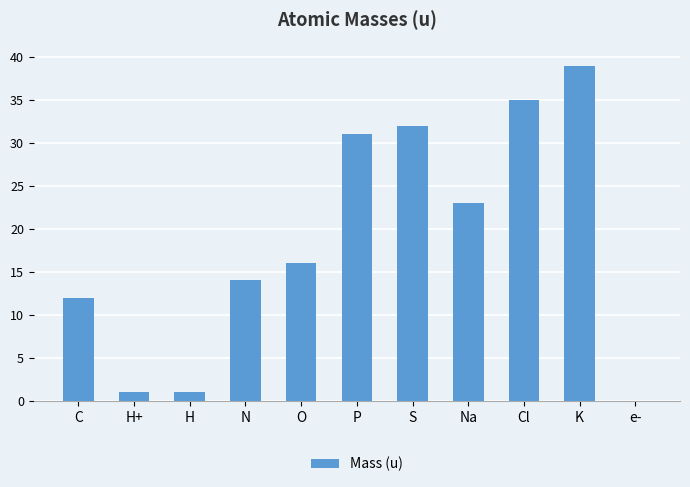

What is the maximum value shown in the chart?

39.0